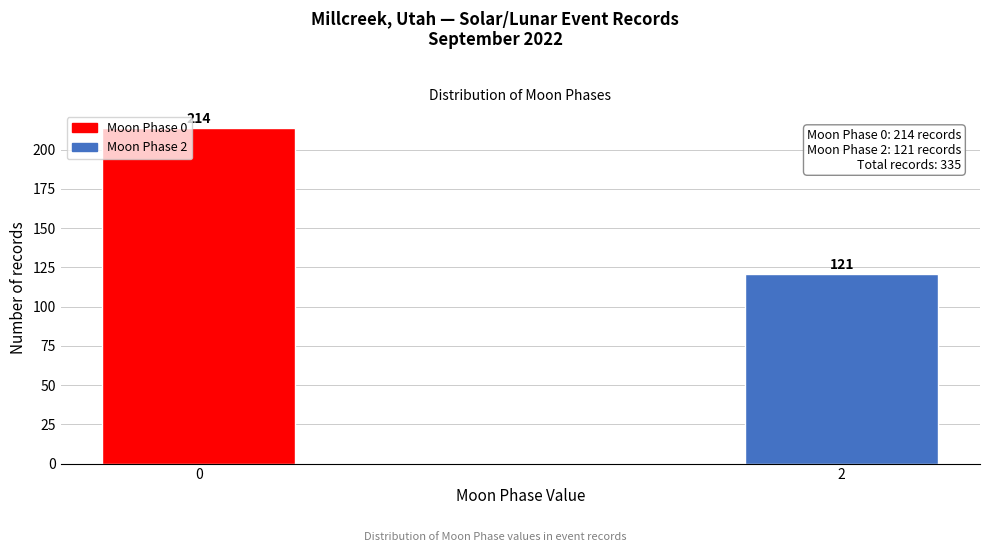

Reading right to left, list all the values displayed in this chart.

2=121	0=214